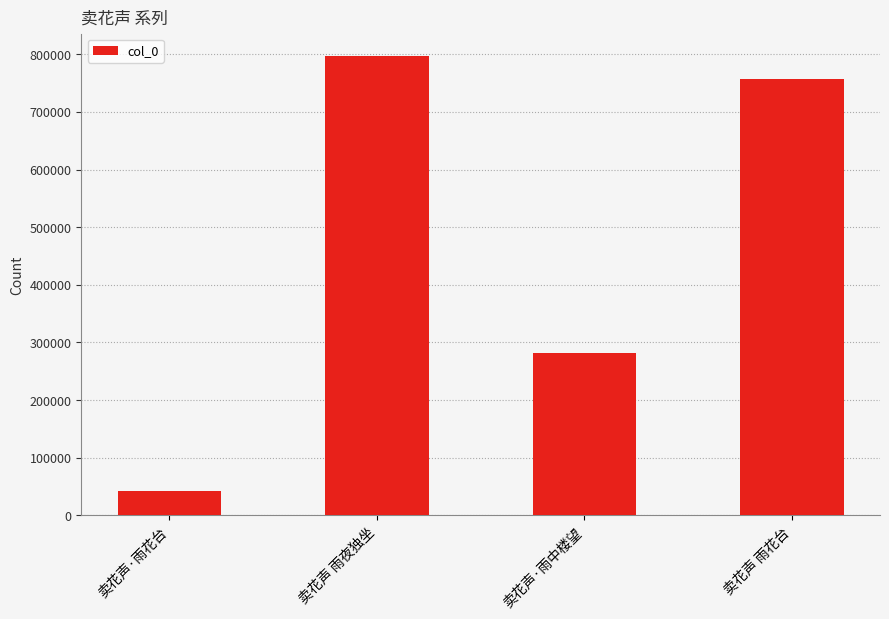

What position from the right is 卖花声 雨夜独坐?

3